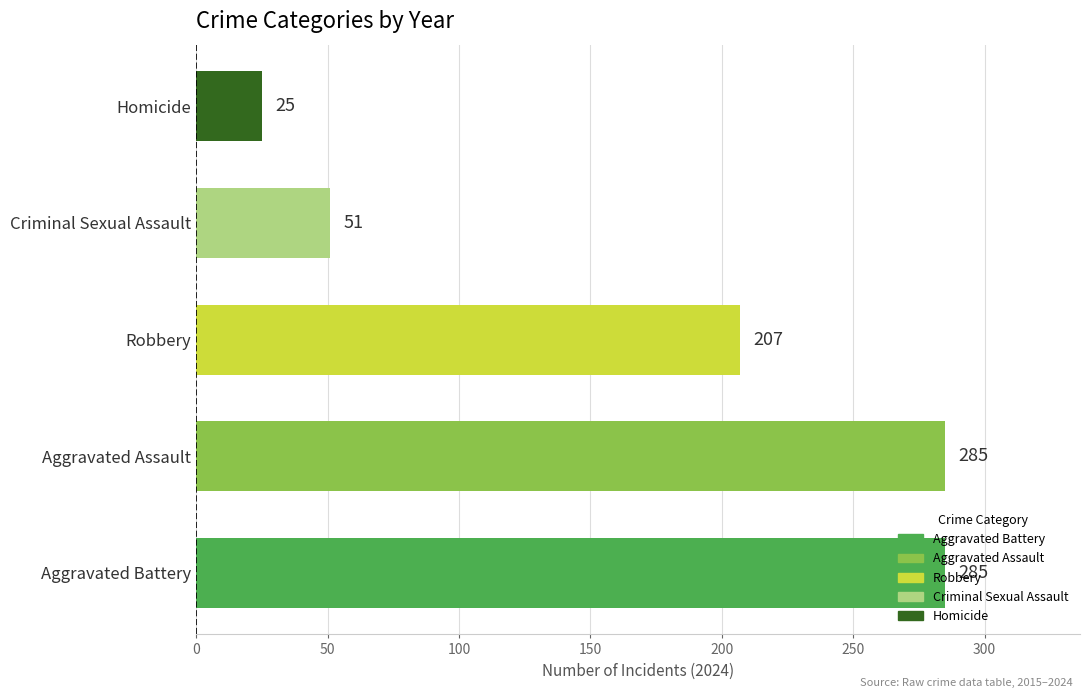

What is the change in value from Aggravated Assault to Criminal Sexual Assault?

-234